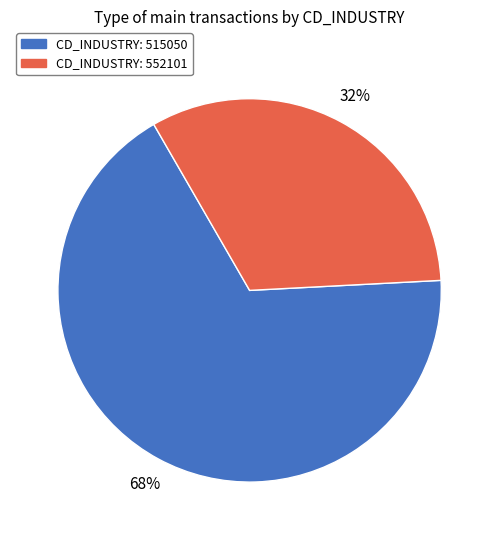

To the nearest percent, what is the average slice percentage?

50%